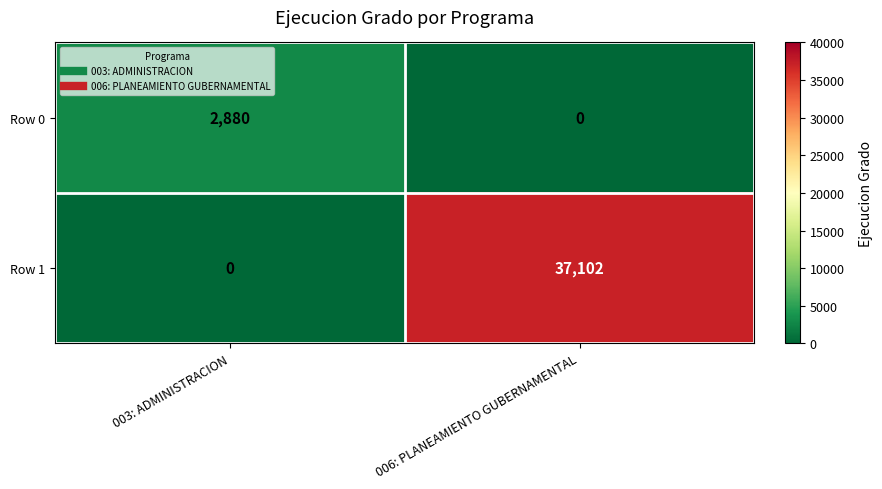

Reading right to left, extract all data points from this chart.

Row 0: 006: PLANEAMIENTO GUBERNAMENTAL=0	003: ADMINISTRACION=2880
Row 1: 006: PLANEAMIENTO GUBERNAMENTAL=37102	003: ADMINISTRACION=0